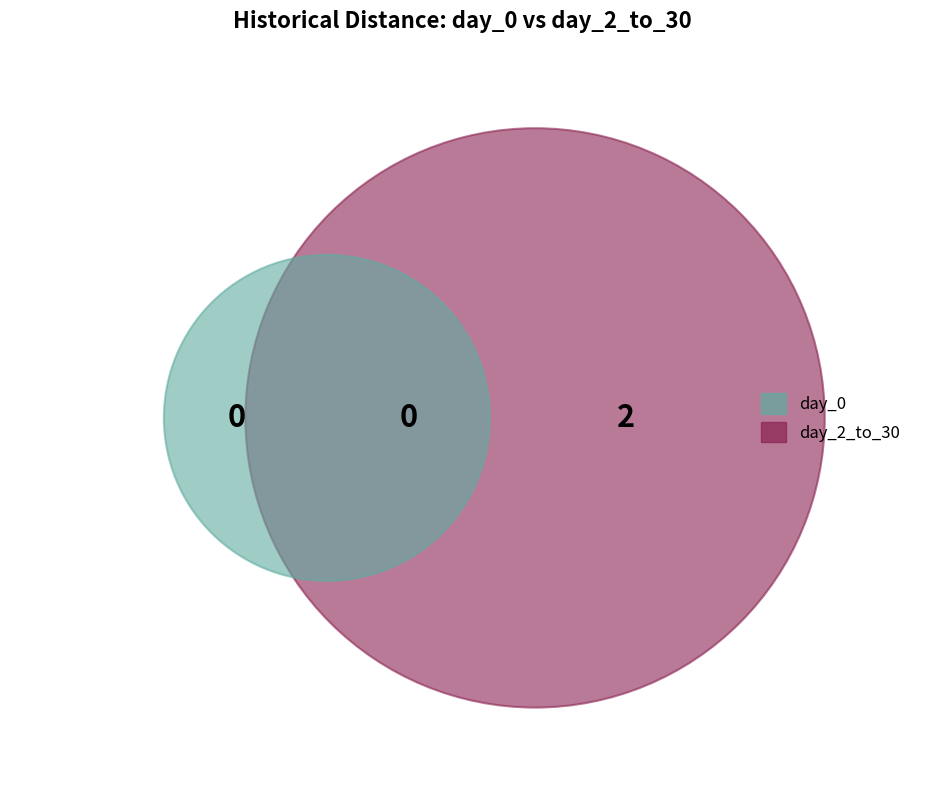

What is the smallest slice in the pie chart?

day_0